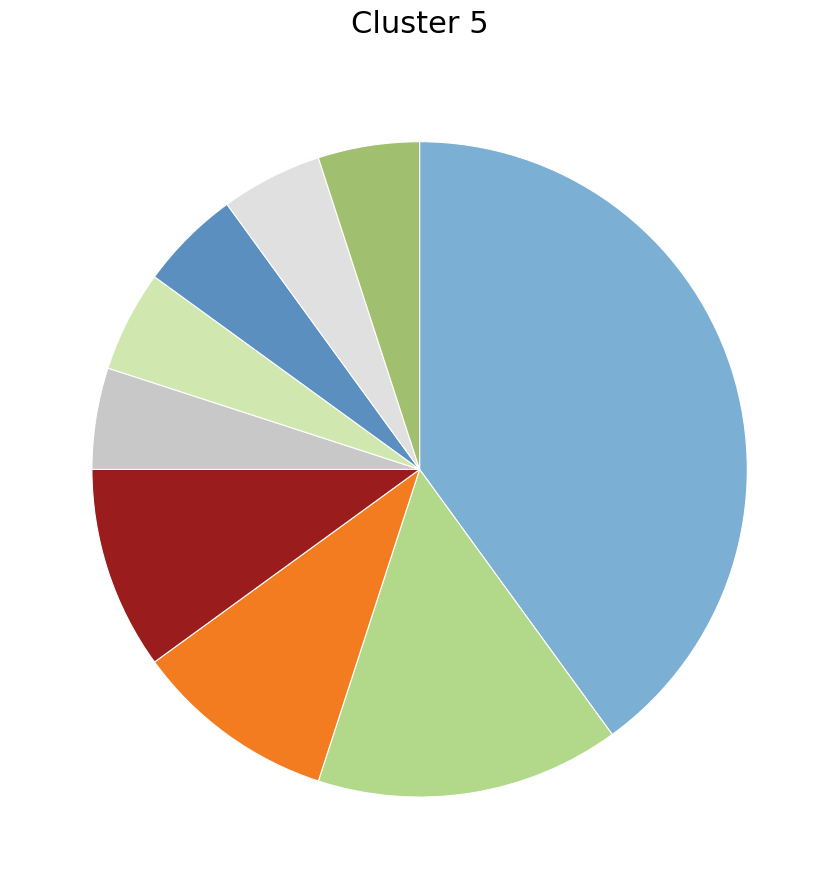

Does any single category account for the majority?

No